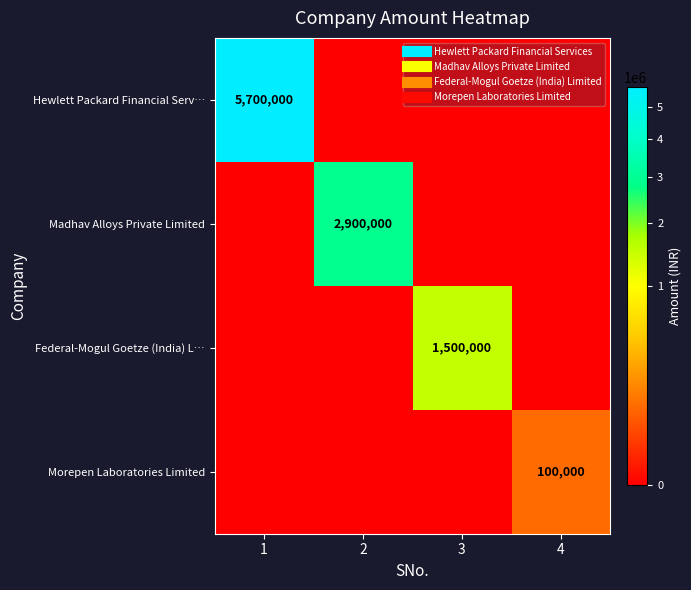

List the series in order of their peak value, lowest first.

Morepen Laboratories Limited, Federal-Mogul Goetze (India) L…, Madhav Alloys Private Limited, Hewlett Packard Financial Serv…